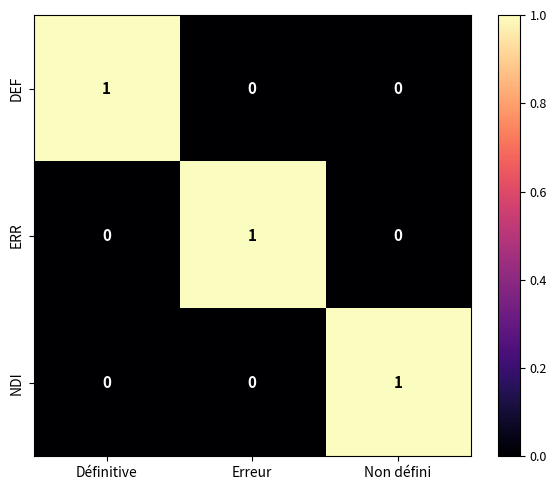

Is it true that DEF equals 0 at Erreur?

True